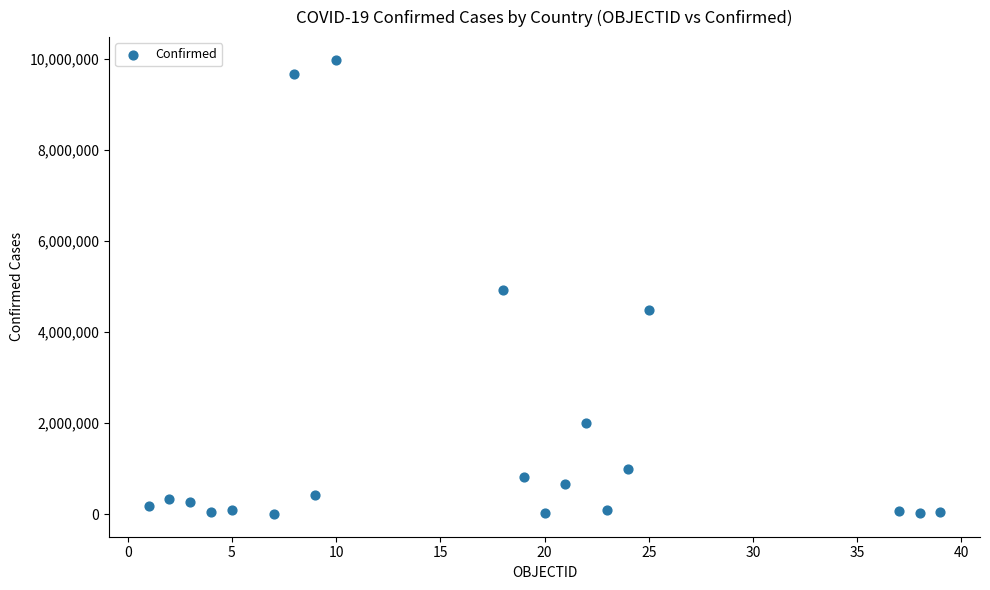

What is the range of X values (max minus min)?

38